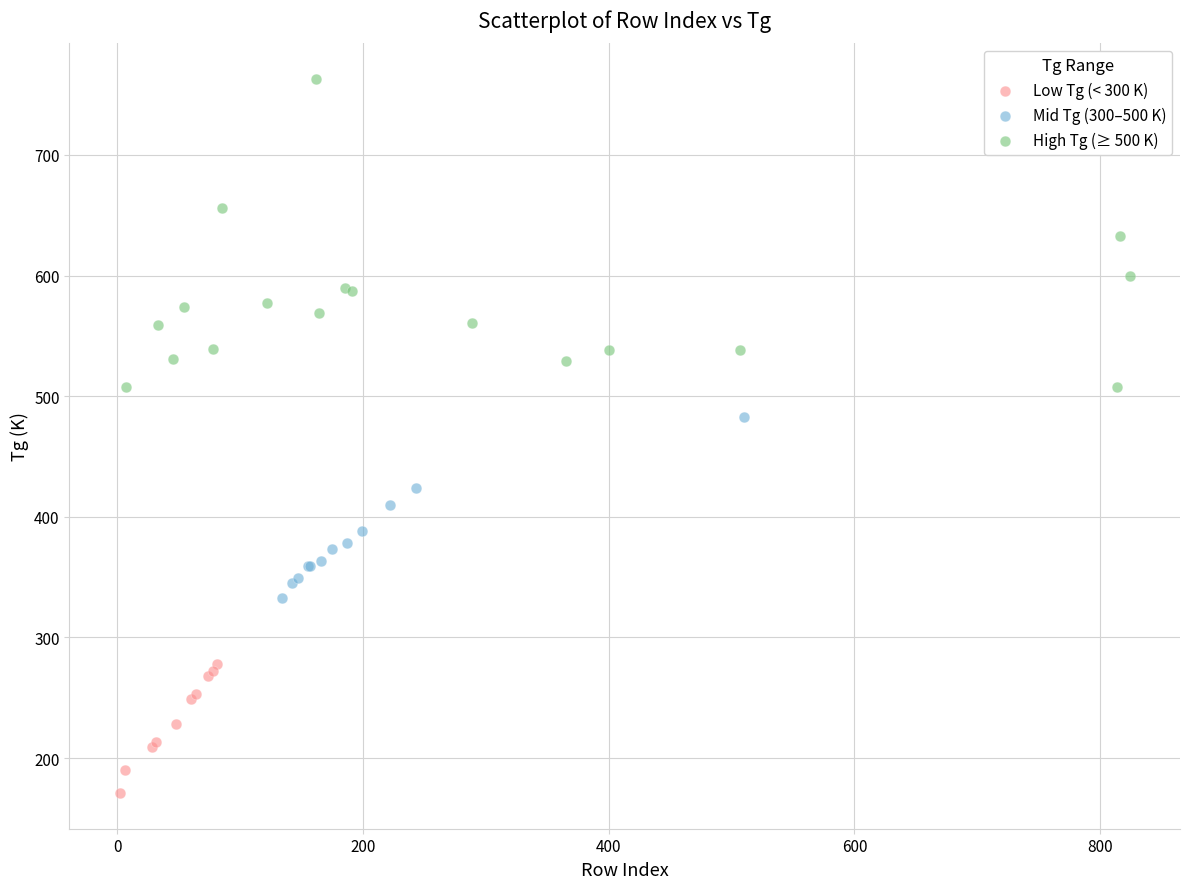

Which series contains the highest Y value?

High Tg (≥ 500 K)